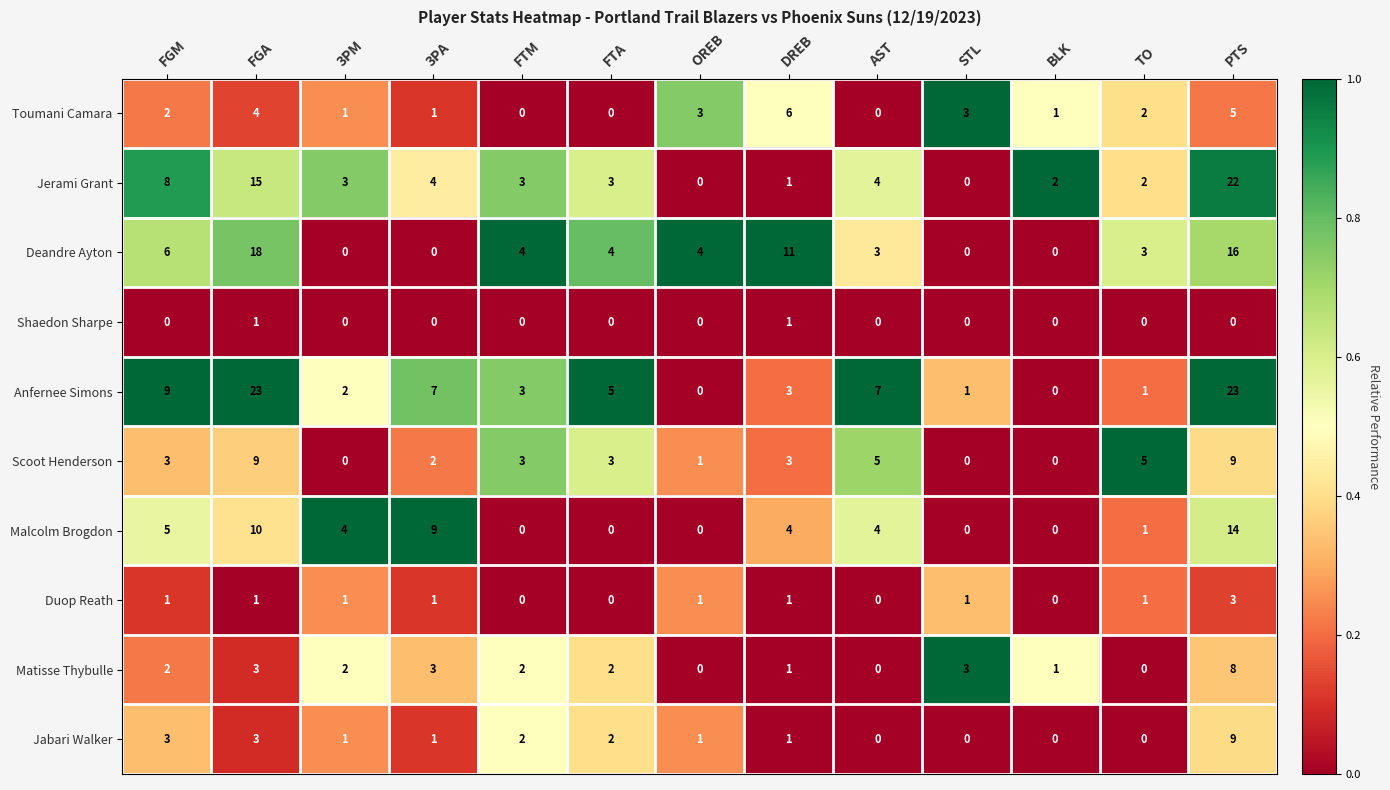

The value of Scoot Henderson at FGA is 4. True or false?

False